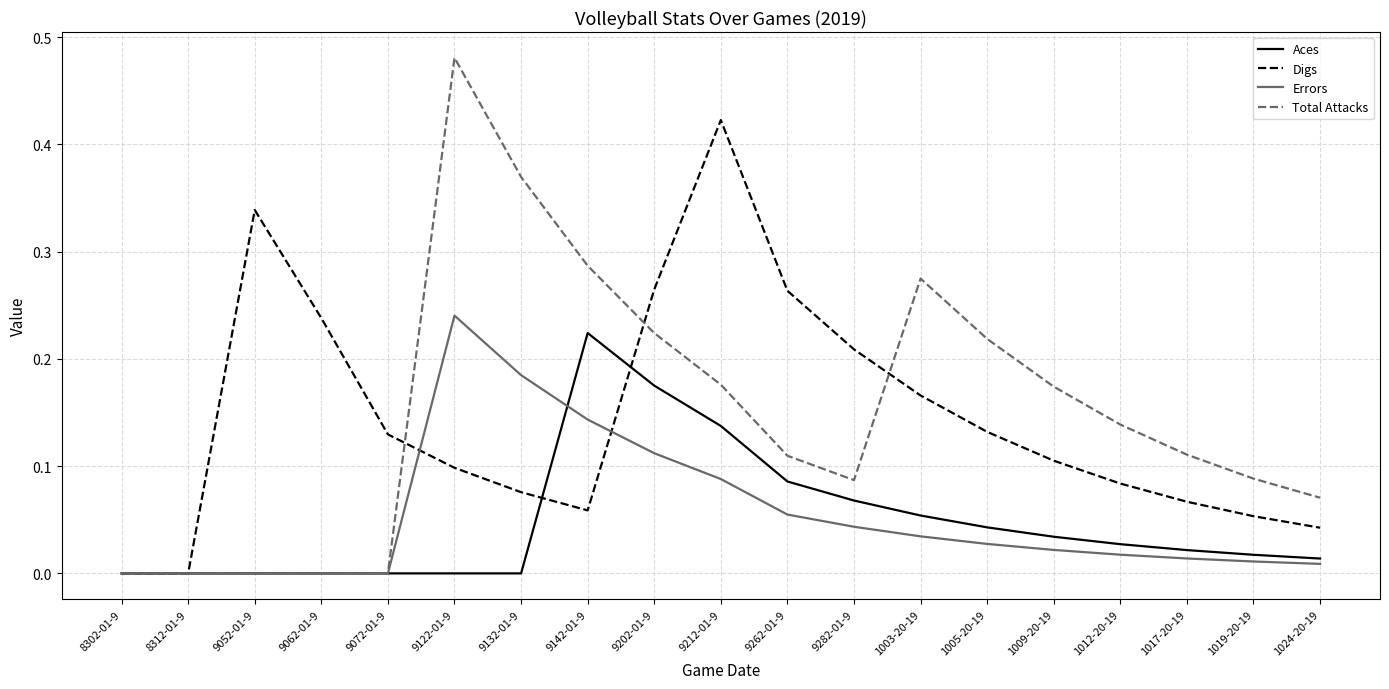

Which category has the highest value in the Total Attacks series?

9122-01-9